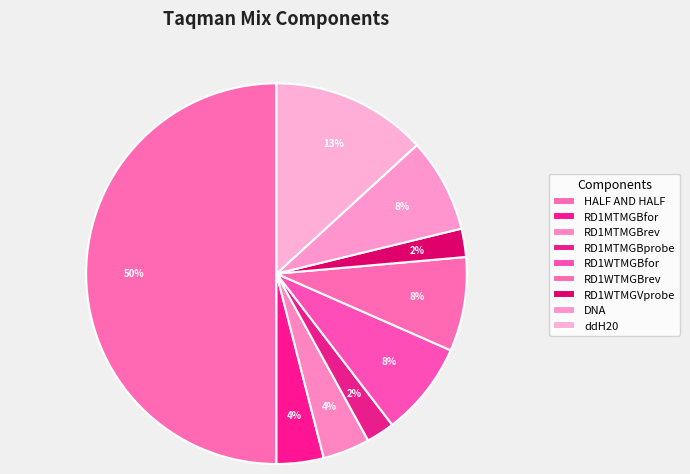

How much of the chart is everything except RD1WTMGBrev?

92.0%